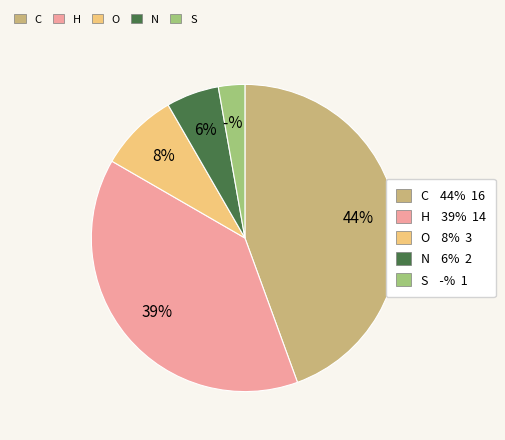

To the nearest percent, what is the average slice percentage?

20%